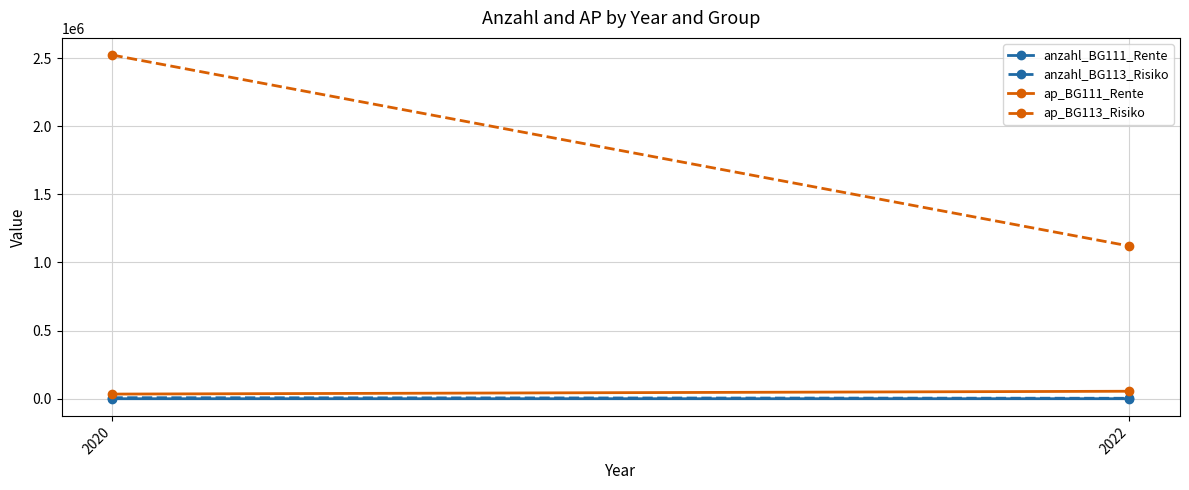

How many lines are shown in the chart?

4